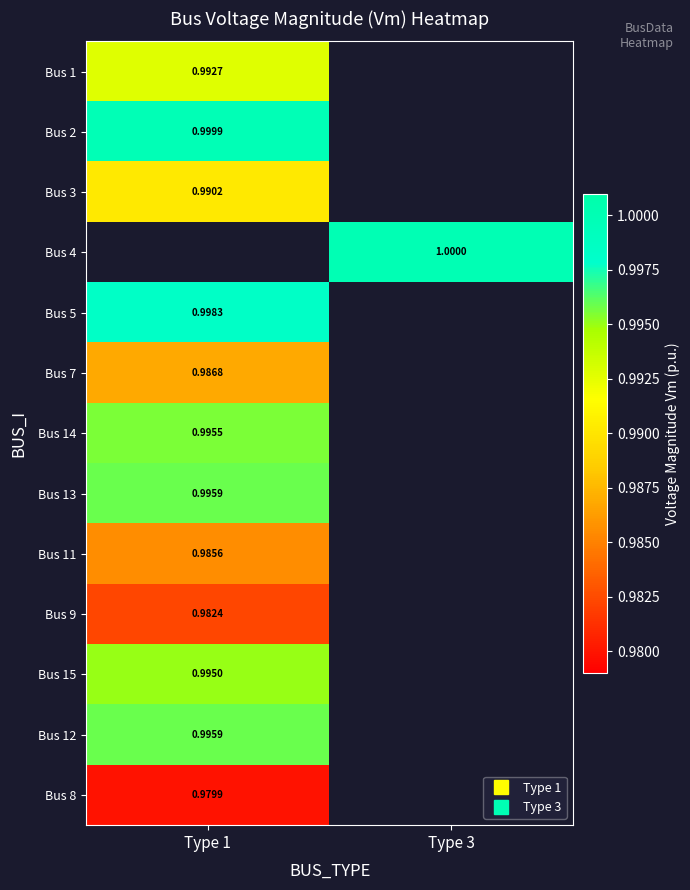

Is the value of Bus 15 at Type 3 greater than the value of Bus 9 at Type 1?

No